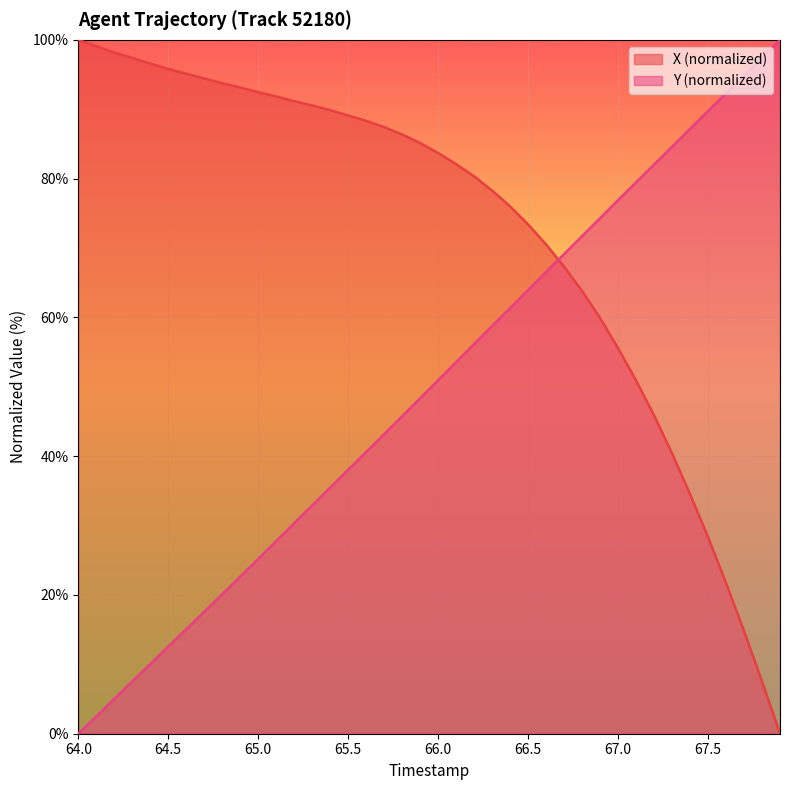

Which series changed the most between 65.5 and 67.5?

X (normalized)